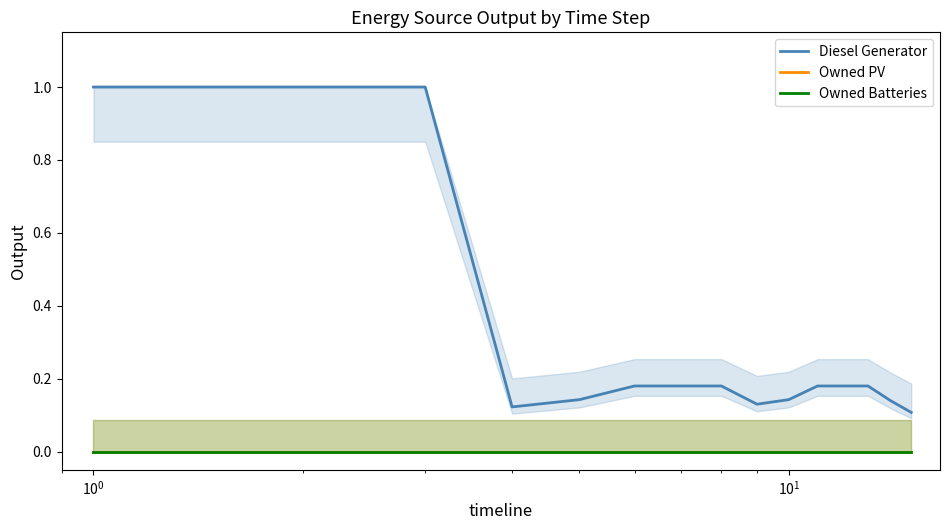

Is the value of Owned Batteries at $\mathdefault{10^{2}}$ greater than the value of Diesel Generator at 9?

No